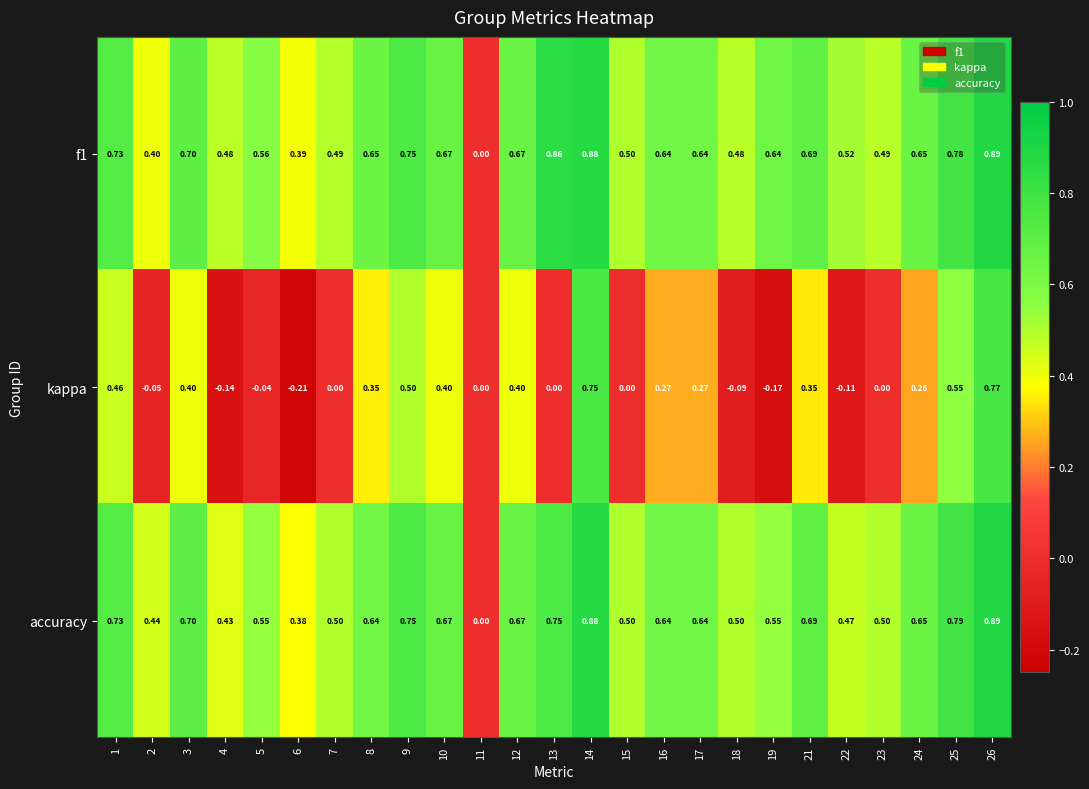

Is the value of kappa at 7 greater than the value of f1 at 10?

No